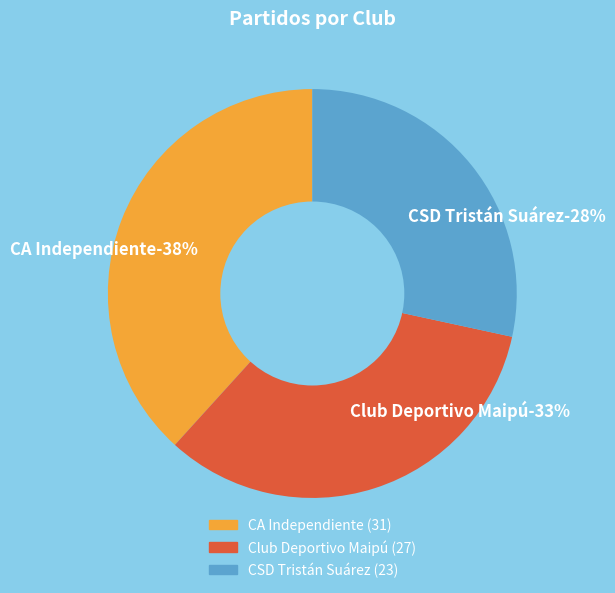

To the nearest percent, what is the combined percentage of CSD Tristán Suárez and Club Deportivo Maipú?

62%